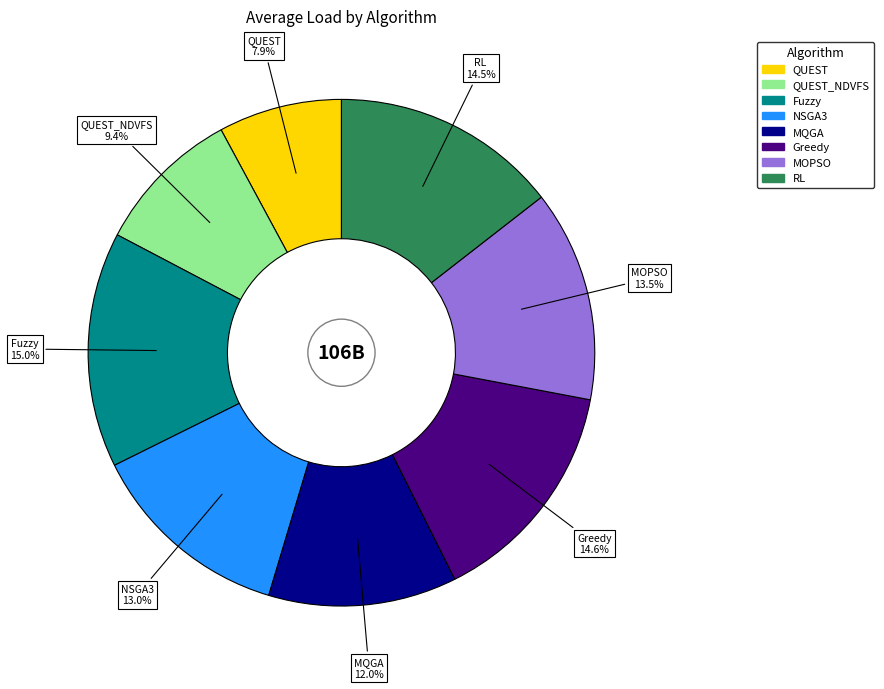

What portion of the pie excludes MQGA?

88.0%